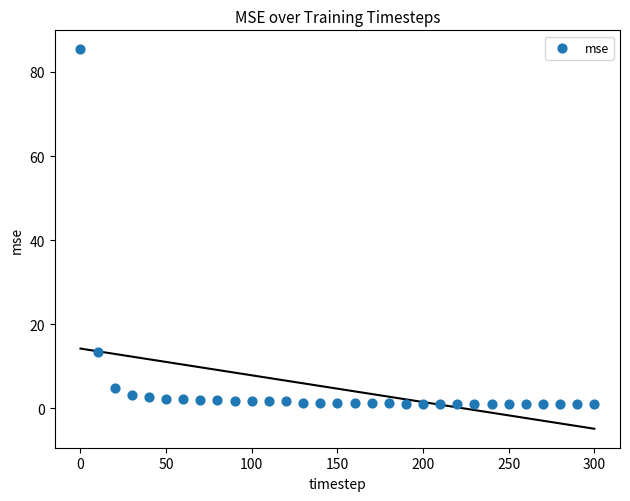

What Y value in the scatter plot is closest to 43?

13.3